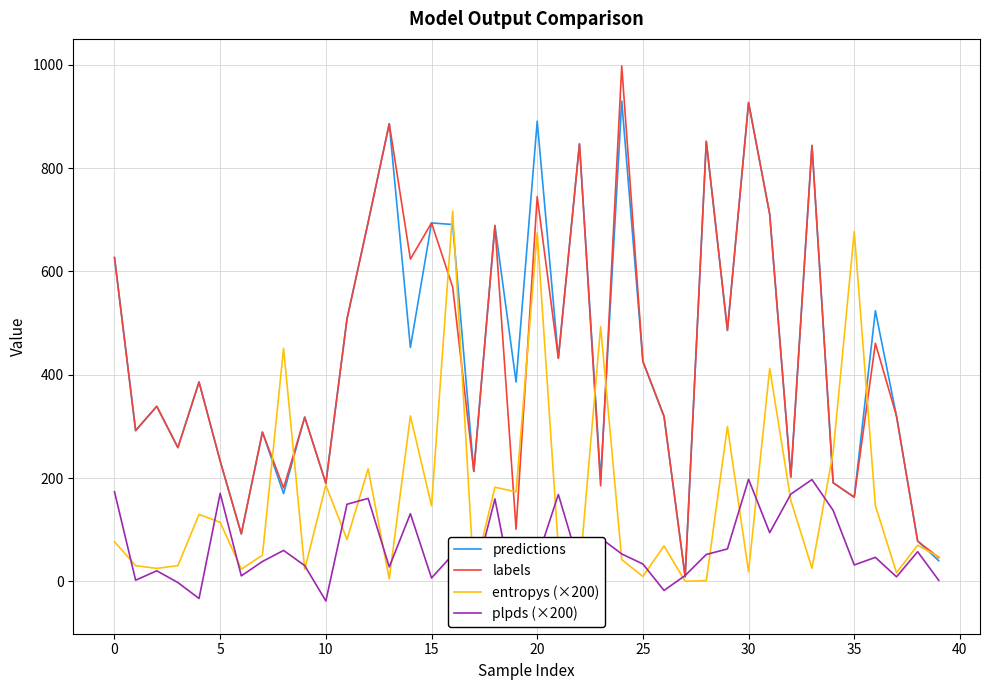

At which category is the sum across all series the highest?

20